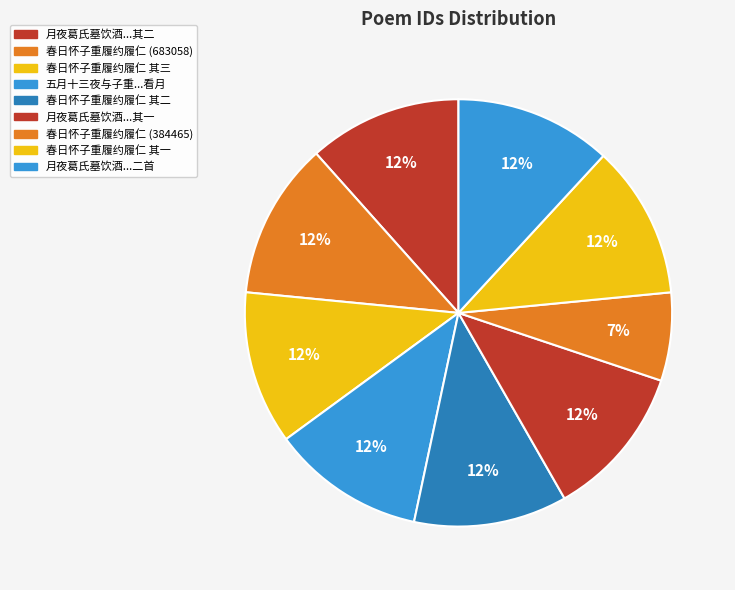

Count the number of slices in the pie.

9